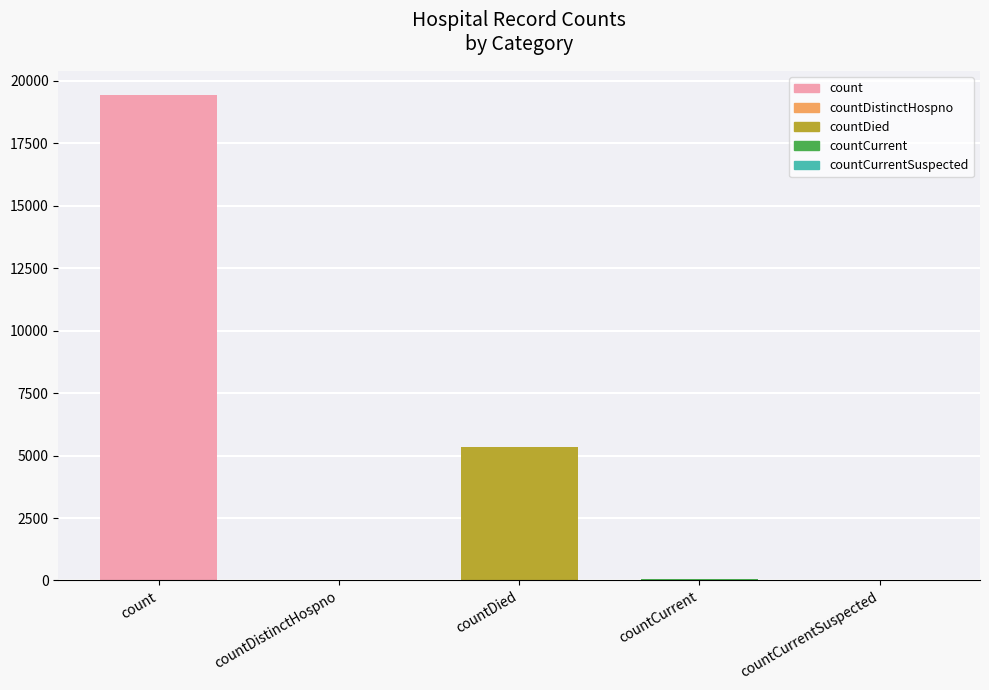

What is the greatest value displayed?

19420